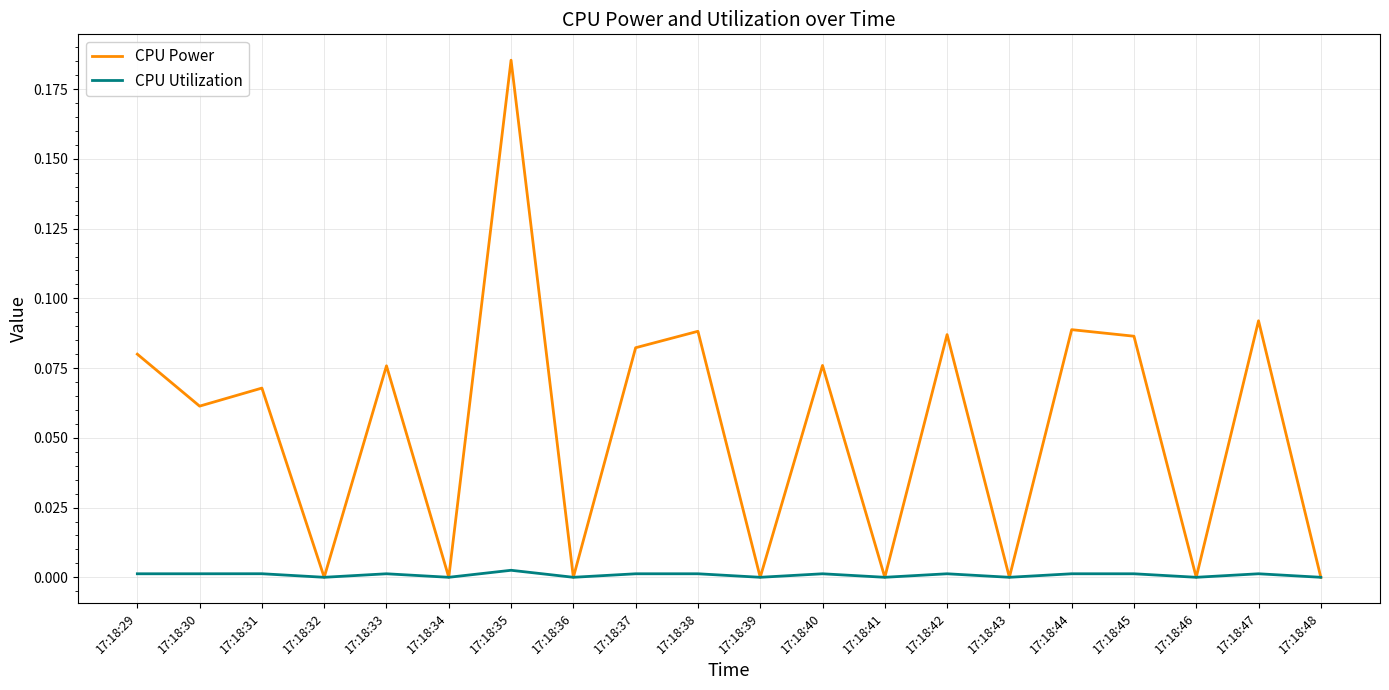

List the series in order of their peak value, highest first.

CPU Power, CPU Utilization